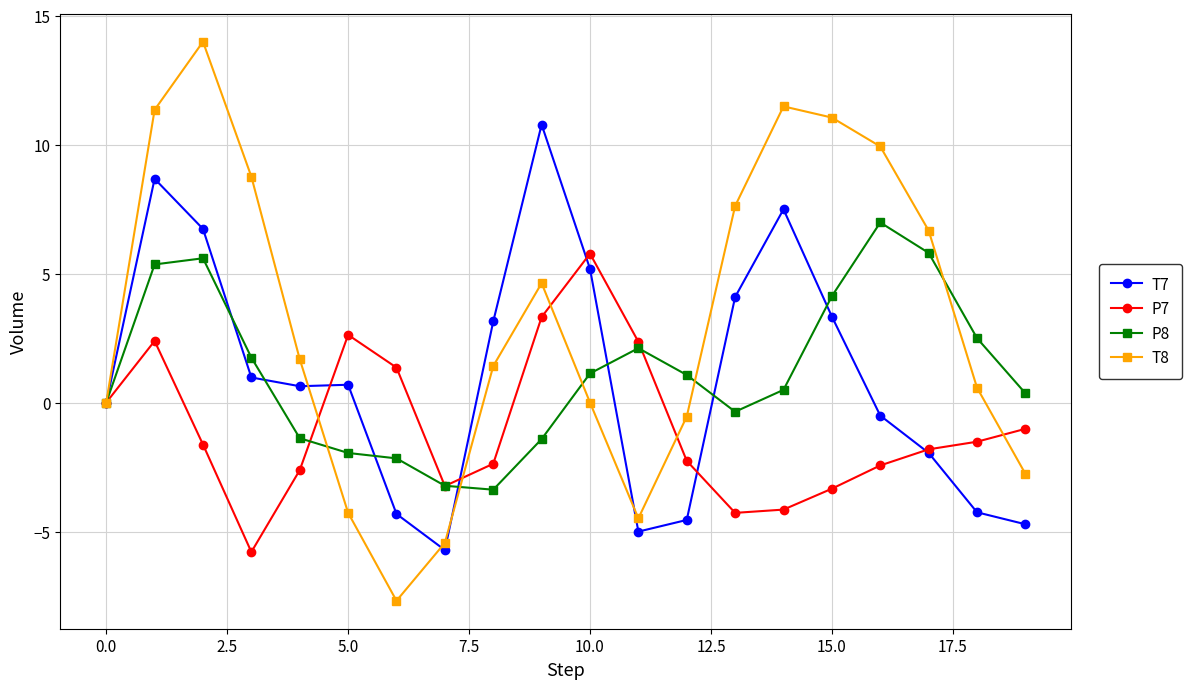

At how many categories does at least one series exceed 8?

7